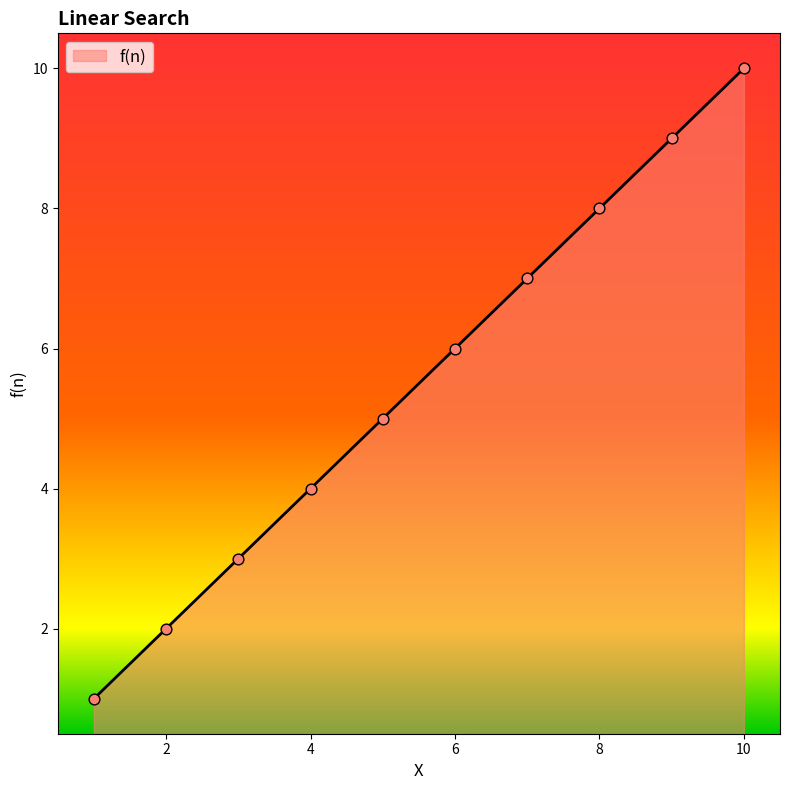

What is the maximum value shown in the chart?

10